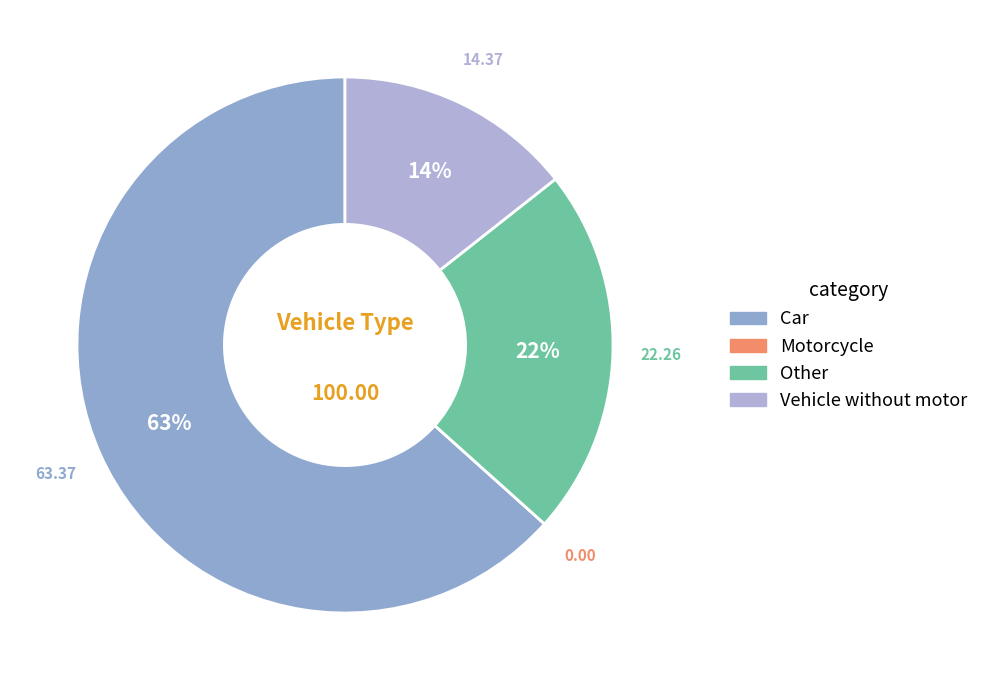

What is the total percentage of Other and Car?

85.6%